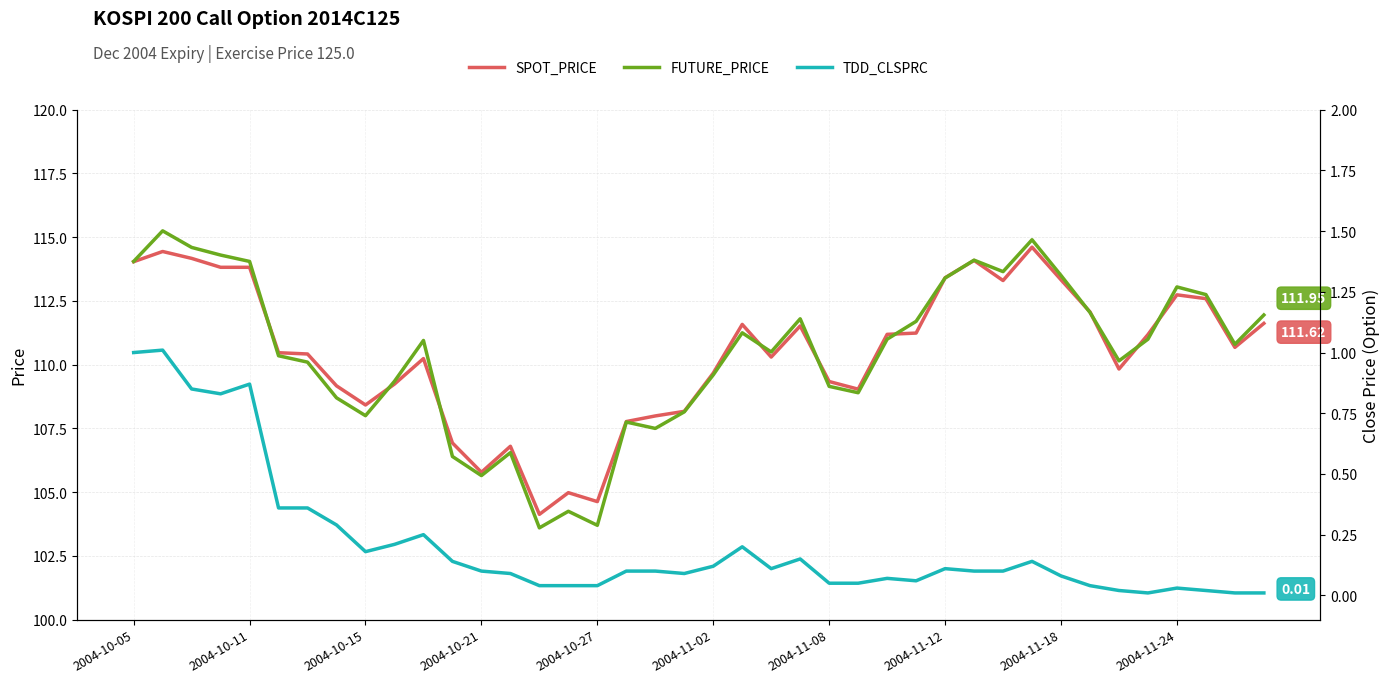

Reading right to left, list all the values displayed in this chart.

SPOT_PRICE: 111.6	110.7	112.6	112.7	111.2	109.8	112.1	113.3	114.6	113.3	114.1	113.4	111.2	111.2	109.0	109.3	111.5	110.3	111.6	109.7	108.2	108.0	107.8	104.6	105.0	104.1	106.8	105.8	106.9	110.2	109.2	108.4	109.2	110.4	110.5	113.8	113.8	114.2	114.4	114.0
FUTURE_PRICE: 112.0	110.8	112.8	113.0	111.0	110.2	112.0	113.5	114.9	113.7	114.1	113.4	111.7	111.0	108.9	109.2	111.8	110.5	111.2	109.6	108.2	107.5	107.8	103.7	104.2	103.6	106.5	105.7	106.4	111.0	109.3	108.0	108.7	110.1	110.3	114.0	114.3	114.6	115.2	114.0
TDD_CLSPRC: 0.0	0.0	0.0	0.0	0.0	0.0	0.0	0.1	0.1	0.1	0.1	0.1	0.1	0.1	0.1	0.1	0.1	0.1	0.2	0.1	0.1	0.1	0.1	0.0	0.0	0.0	0.1	0.1	0.1	0.2	0.2	0.2	0.3	0.4	0.4	0.9	0.8	0.8	1.0	1.0